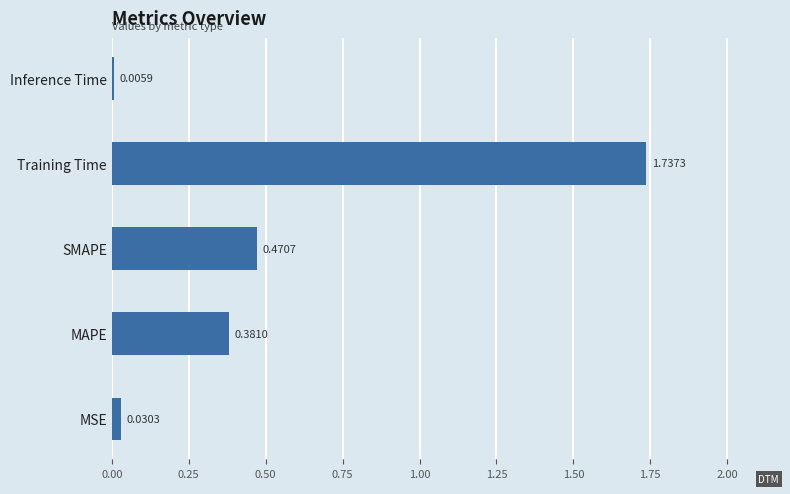

Between Training Time and MAPE, which is larger?

Training Time